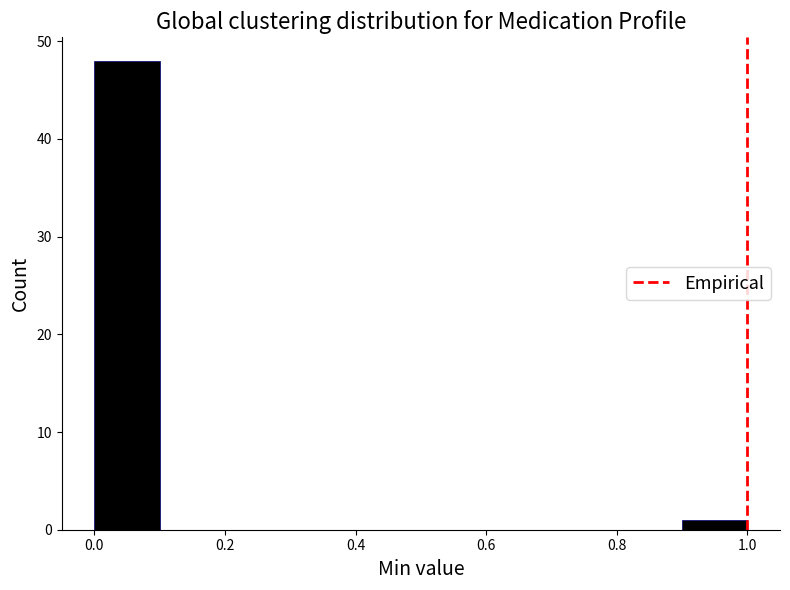

Over which range of the x-axis is the bar tallest?

0.0 to 0.1